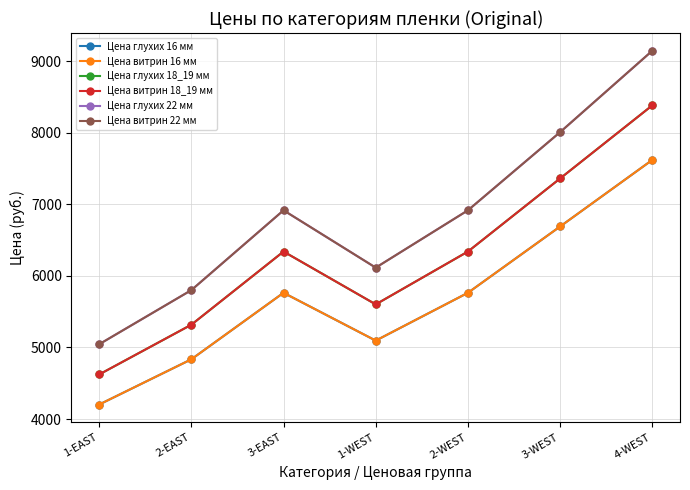

The value of Цена витрин 22 мм at 1-WEST is 6115. True or false?

True